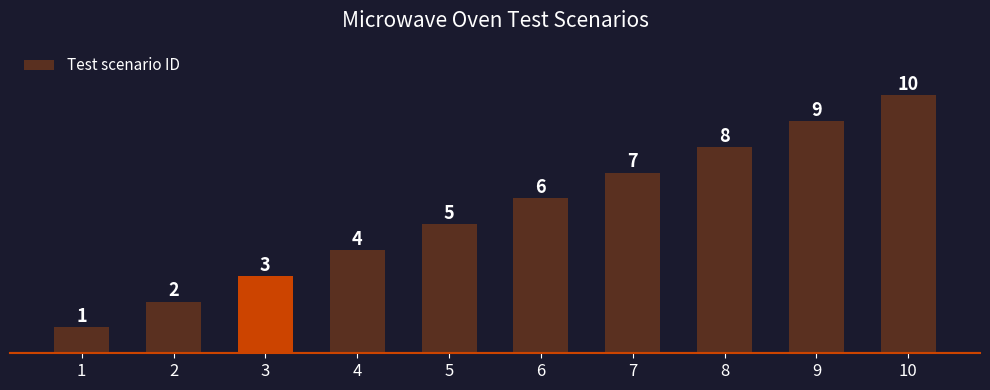

Reading right to left, transcribe all the data shown in this chart.

10=10	9=9	8=8	7=7	6=6	5=5	4=4	3=3	2=2	1=1